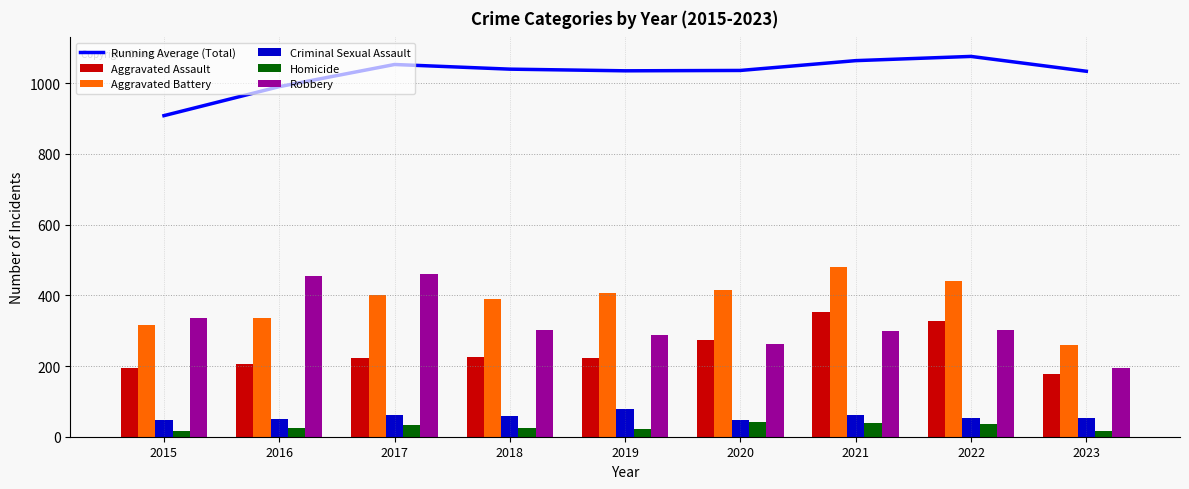

What is the difference between the second highest and minimum values in the Criminal Sexual Assault series?

15